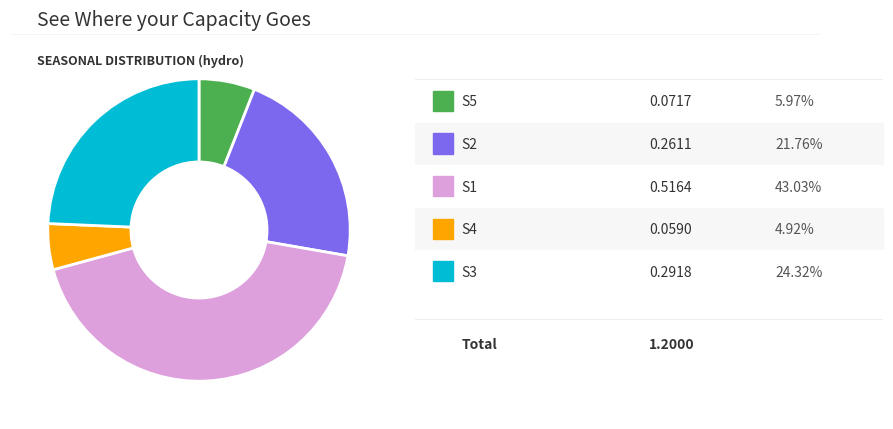

Is there any slice that represents more than half of the pie?

No